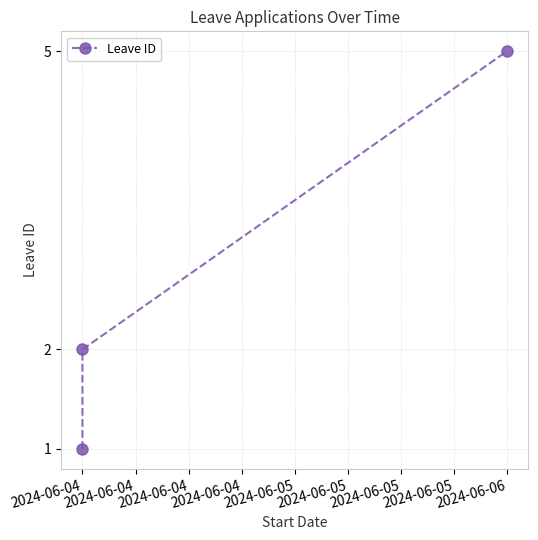

How many lines are shown in the chart?

1